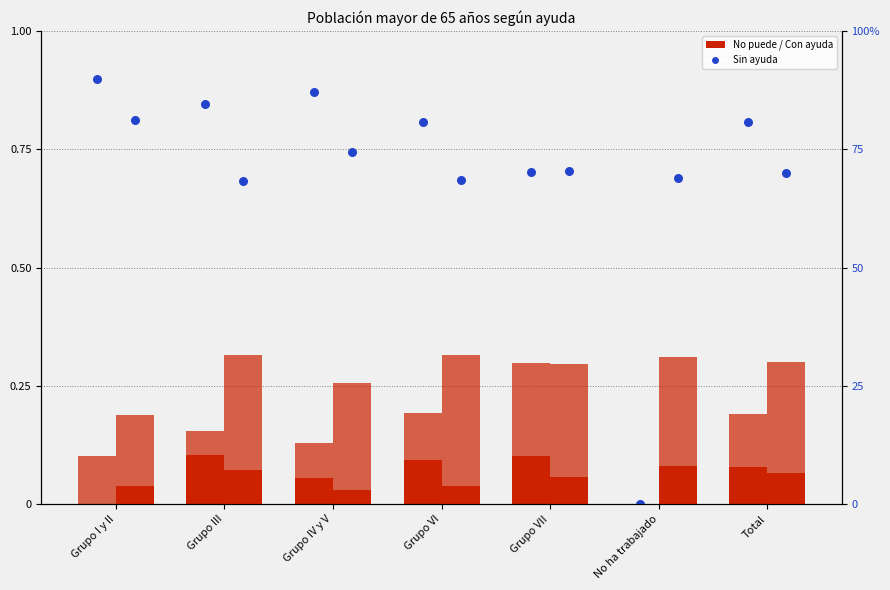

Which series has the largest total across all categories?

Sin ayuda (Mujer)